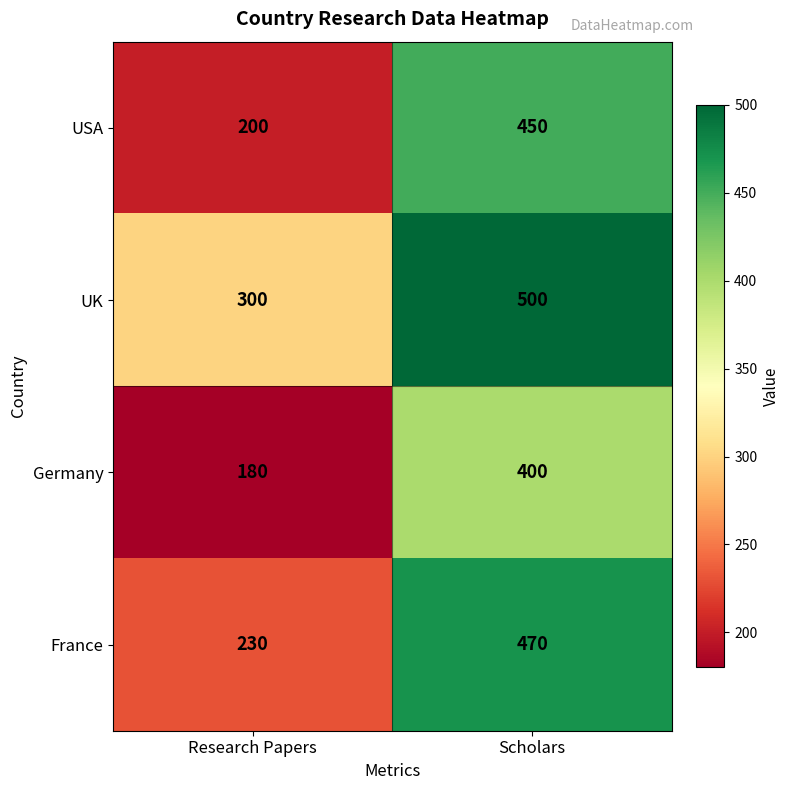

At which label is UK closest to 400?

Research Papers